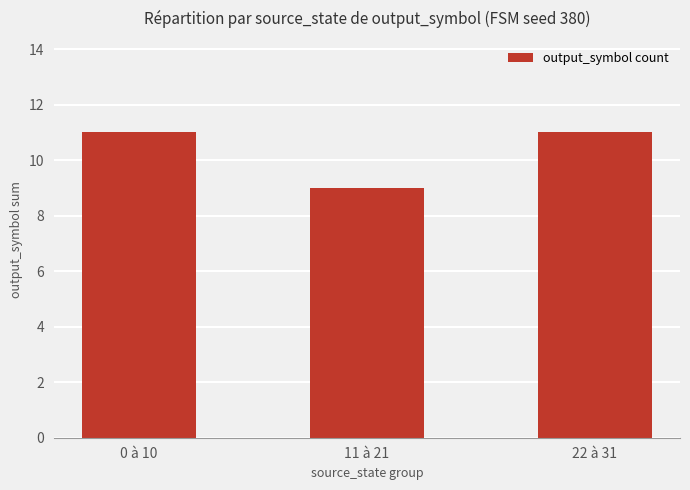

What is the maximum value shown in the chart?

11